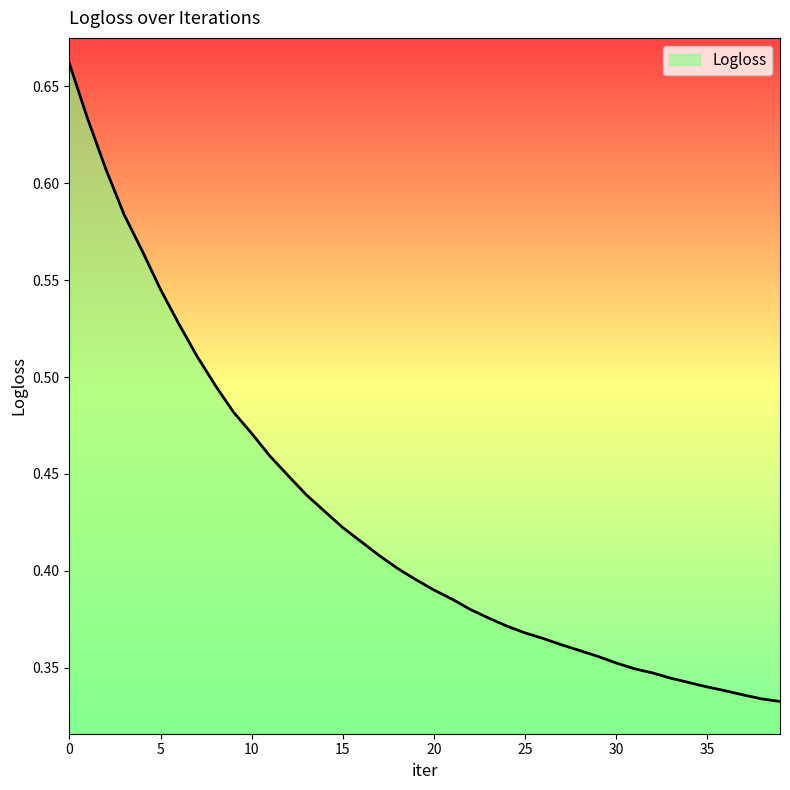

Reading right to left, what are all the values shown in this chart?

39=0.3	38=0.3	37=0.3	36=0.3	35=0.3	34=0.3	33=0.3	32=0.3	31=0.3	30=0.4	29=0.4	28=0.4	27=0.4	26=0.4	25=0.4	24=0.4	23=0.4	22=0.4	21=0.4	20=0.4	19=0.4	18=0.4	17=0.4	16=0.4	15=0.4	14=0.4	13=0.4	12=0.4	11=0.5	10=0.5	9=0.5	8=0.5	7=0.5	6=0.5	5=0.5	4=0.6	3=0.6	2=0.6	1=0.6	0=0.7